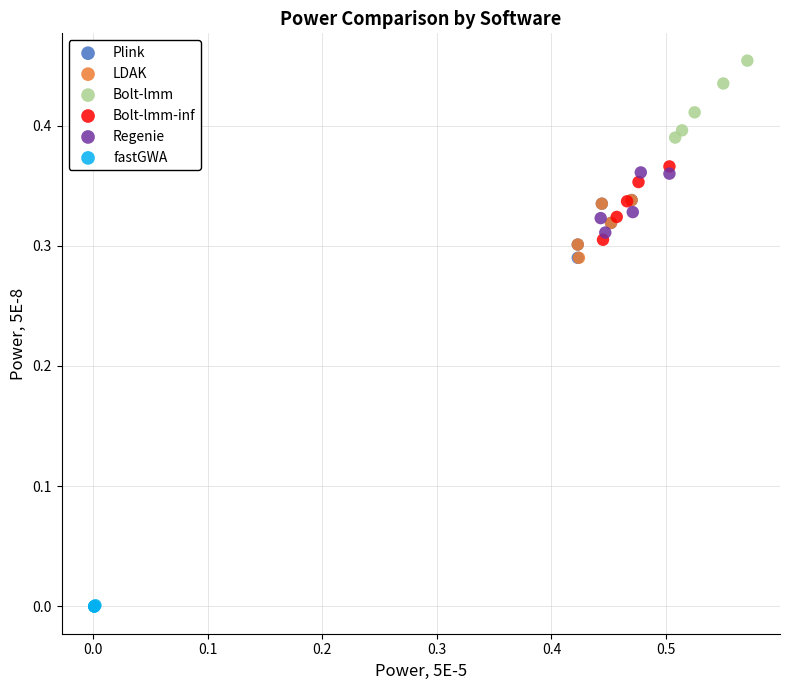

Which series contains the lowest Y value?

fastGWA